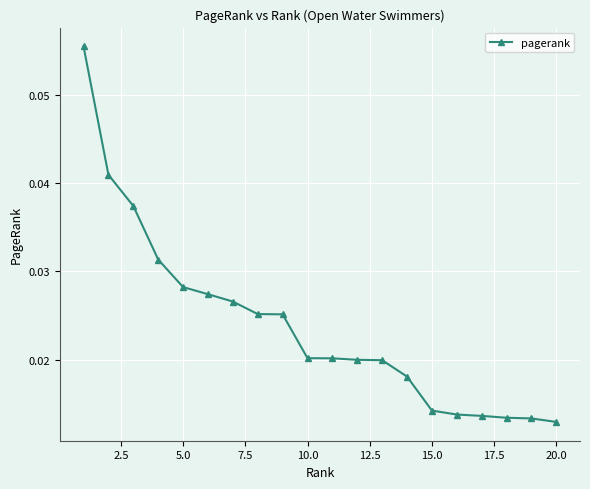

How many values are between 0 and 1?

20